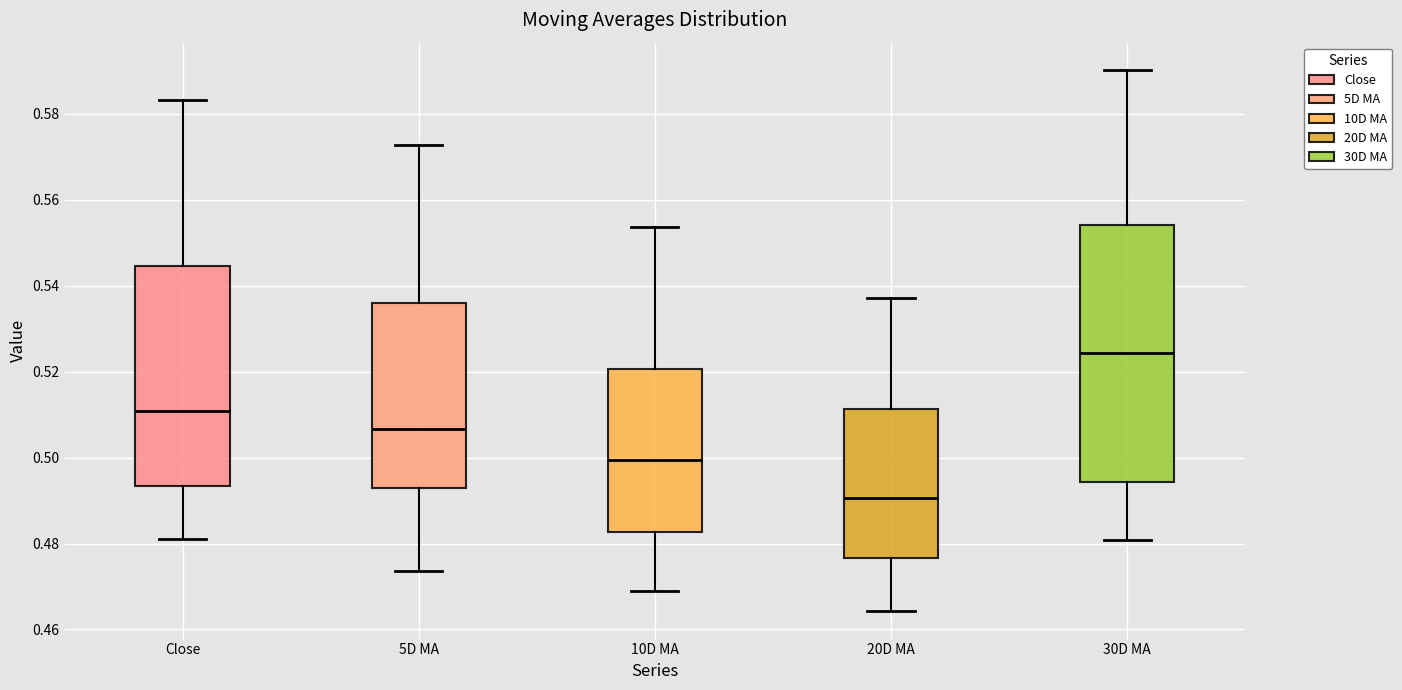

Reading left to right, read every box against the y-axis: the position of its median line, the range the box covers, and the ends of its whiskers. The values are not printed on the chart, so give them approximately, as read against the axis.

Close: median 0.510, box 0.494 to 0.544, whiskers 0.482 to 0.584
5D MA: median 0.506, box 0.492 to 0.536, whiskers 0.474 to 0.572
10D MA: median 0.500, box 0.482 to 0.520, whiskers 0.470 to 0.554
20D MA: median 0.490, box 0.476 to 0.512, whiskers 0.464 to 0.538
30D MA: median 0.524, box 0.494 to 0.554, whiskers 0.480 to 0.590